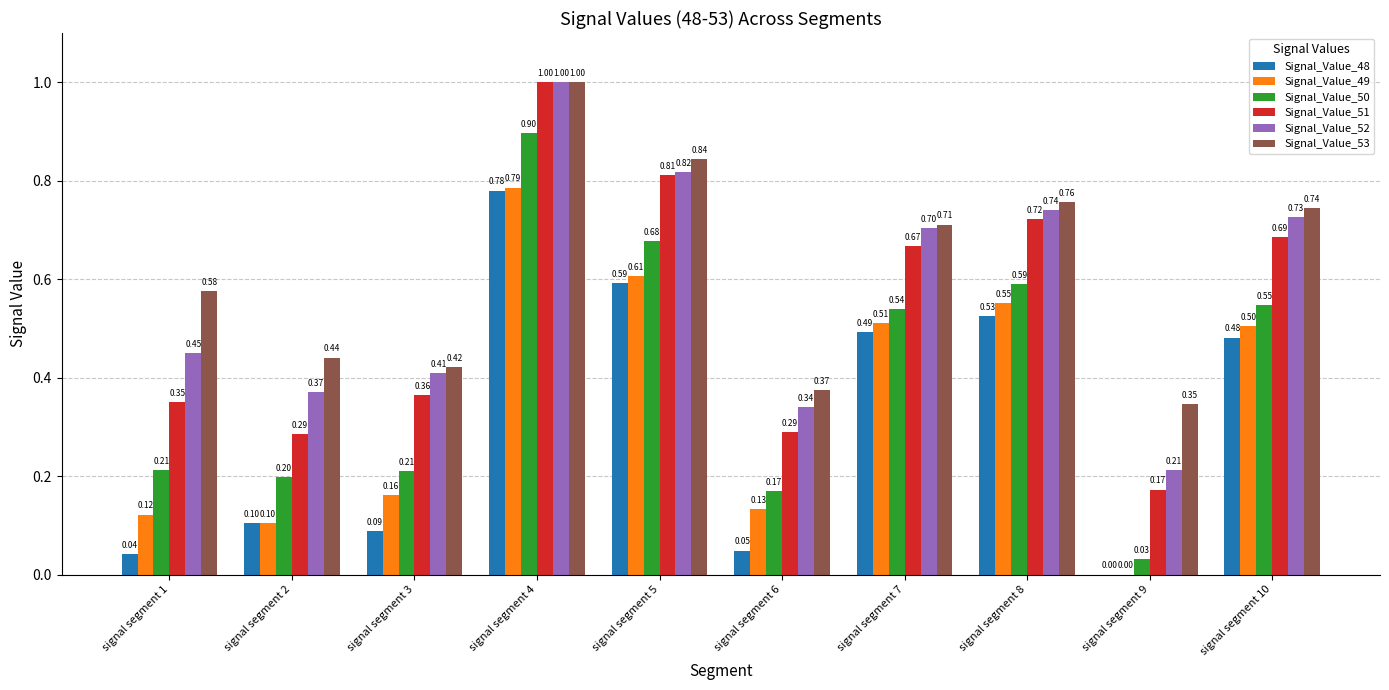

What is the sum of the Signal_Value_53 values at signal segment 7 and signal segment 8?

1.5